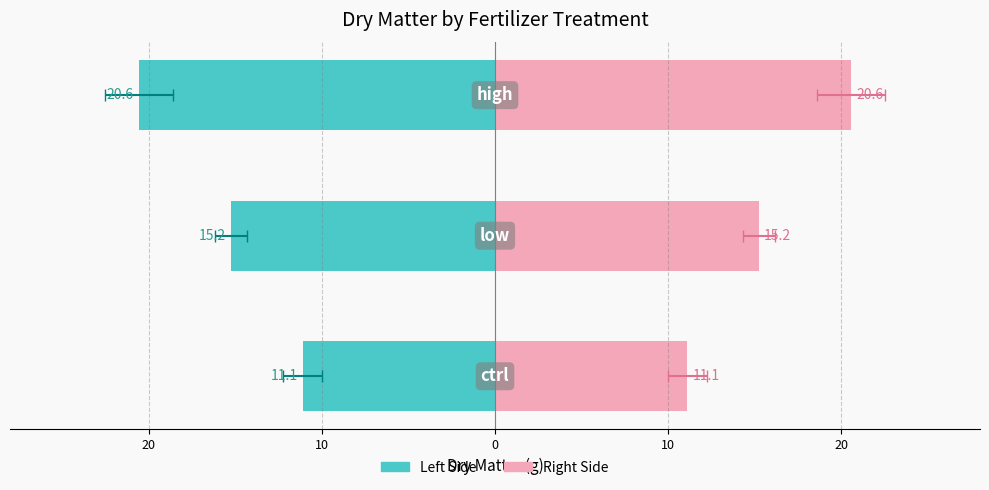

What is the difference between the Mean (Left) values at 20 and 10?

5.3